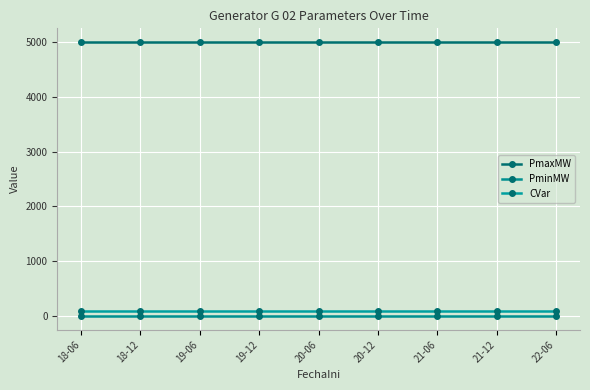

True or false: CVar and PminMW cross at least once.

False